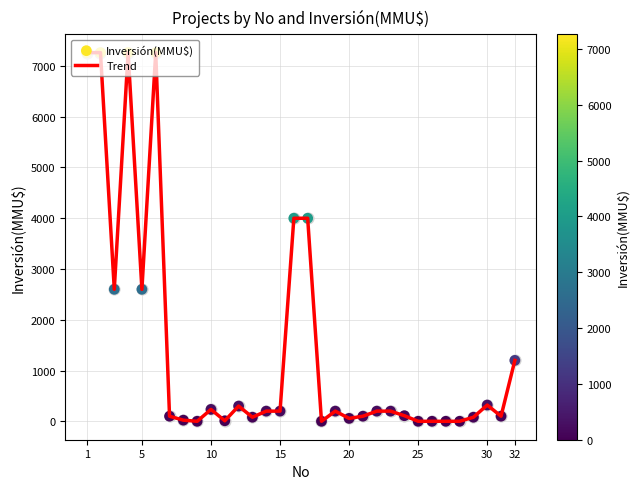

What is the difference between the maximum and minimum values?

7263